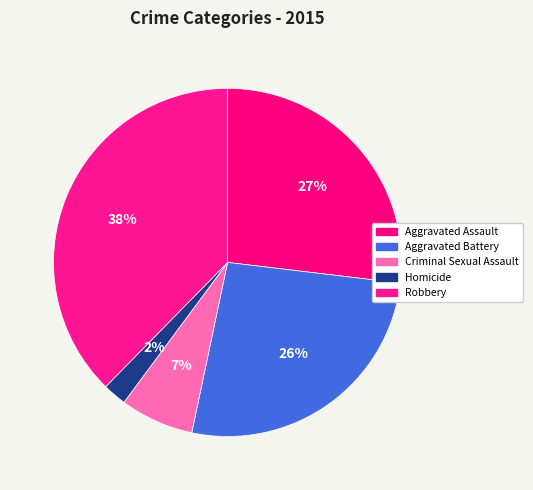

How many slices are in this pie chart?

5